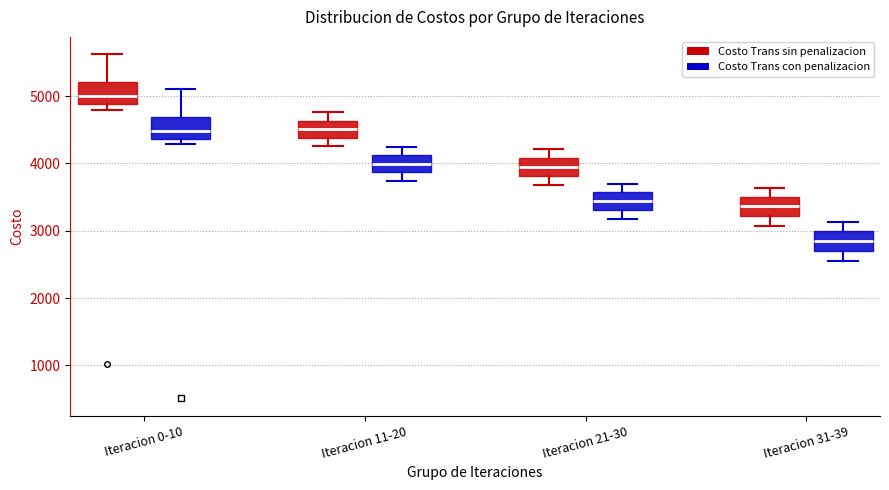

Reading left to right, transcribe this box plot: for each box, give where its median line is, the range the box spans, and where its two whiskers end, as read against the y-axis. The values are not printed on the chart, so give them approximately, as read against the axis.

Iteracion 0-10 (Costo Trans sin penalizacion): median 5000, box 4900 to 5200, whiskers 4800 to 5600
Iteracion 0-10 (Costo Trans con penalizacion): median 4500, box 4400 to 4700, whiskers 4300 to 5100
Iteracion 11-20 (Costo Trans sin penalizacion): median 4500, box 4400 to 4600, whiskers 4300 to 4800
Iteracion 11-20 (Costo Trans con penalizacion): median 4000, box 3900 to 4100, whiskers 3700 to 4200
Iteracion 21-30 (Costo Trans sin penalizacion): median 4000, box 3800 to 4100, whiskers 3700 to 4200
Iteracion 21-30 (Costo Trans con penalizacion): median 3400, box 3300 to 3600, whiskers 3200 to 3700
Iteracion 31-39 (Costo Trans sin penalizacion): median 3400, box 3200 to 3500, whiskers 3100 to 3600
Iteracion 31-39 (Costo Trans con penalizacion): median 2900, box 2700 to 3000, whiskers 2600 to 3100